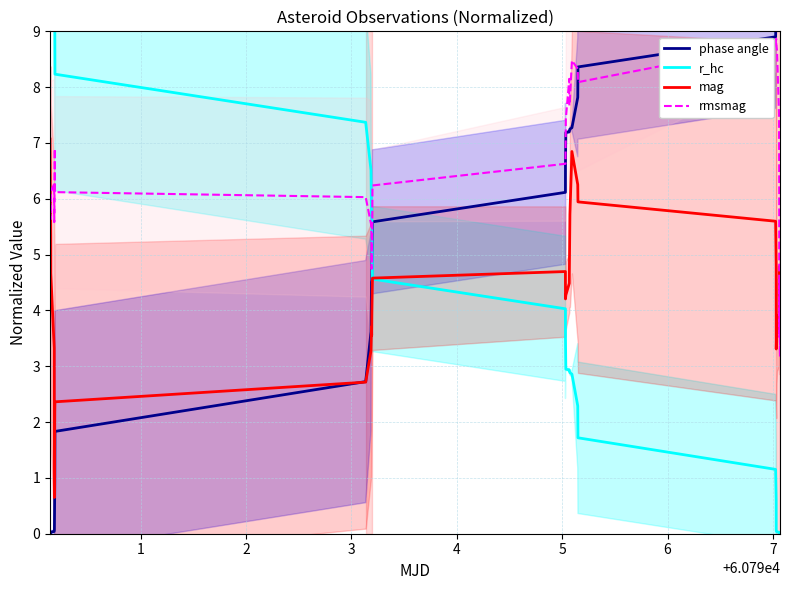

What is the highest value of the rmsmag series?

8.9